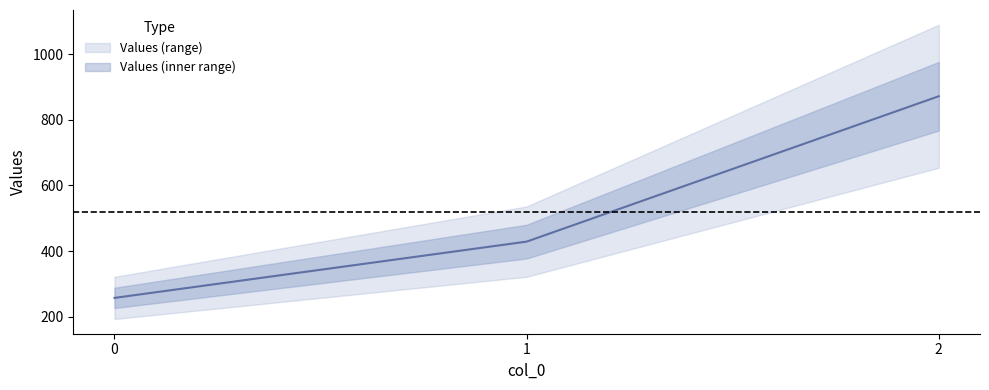

How many distinct data groups are displayed?

1